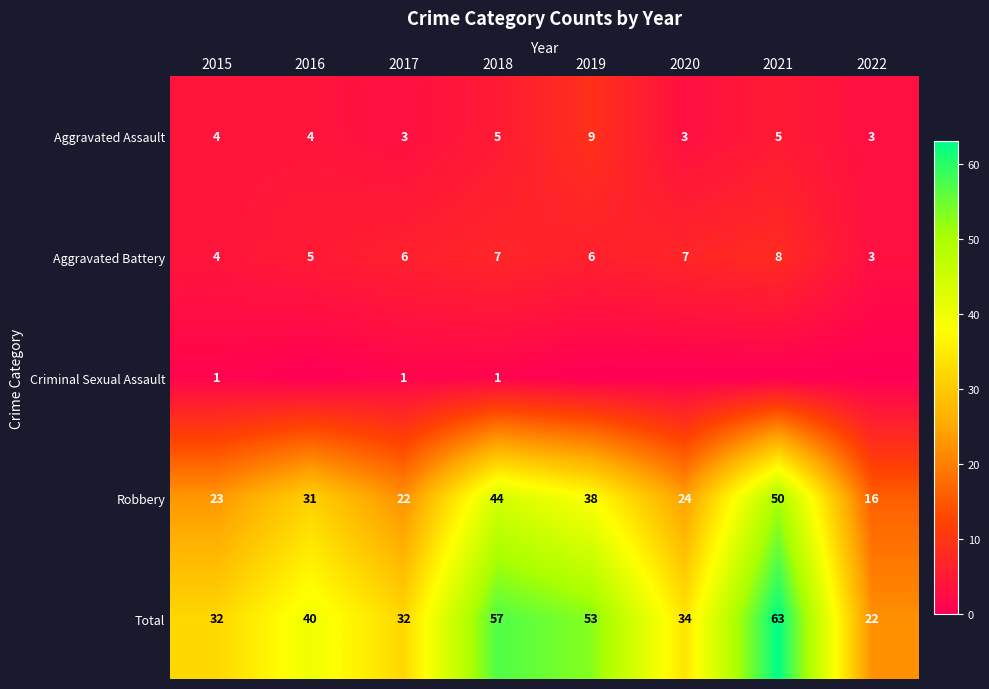

What is the sum of the Aggravated Assault values at 2016 and 2015?

8